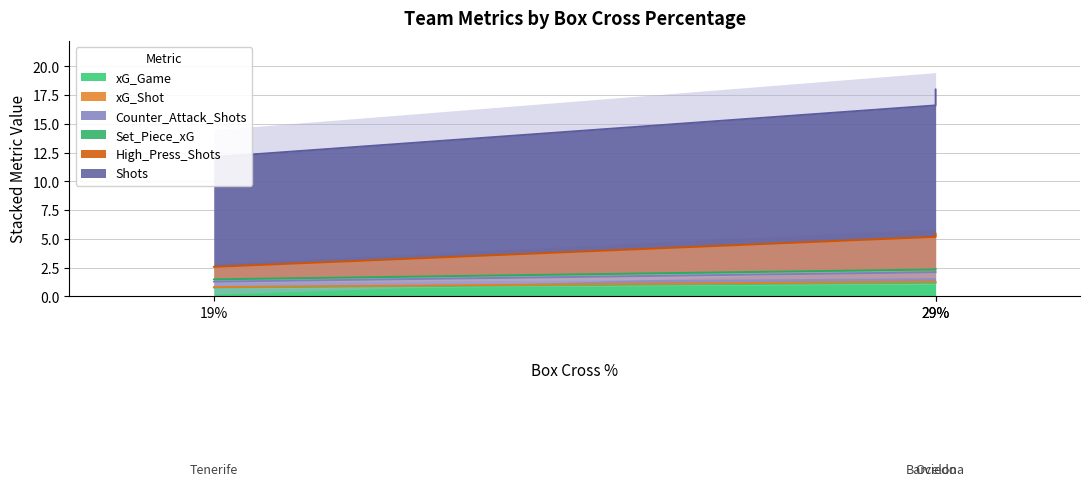

What is the difference between the second highest and minimum values in the xG_Game series?

0.4